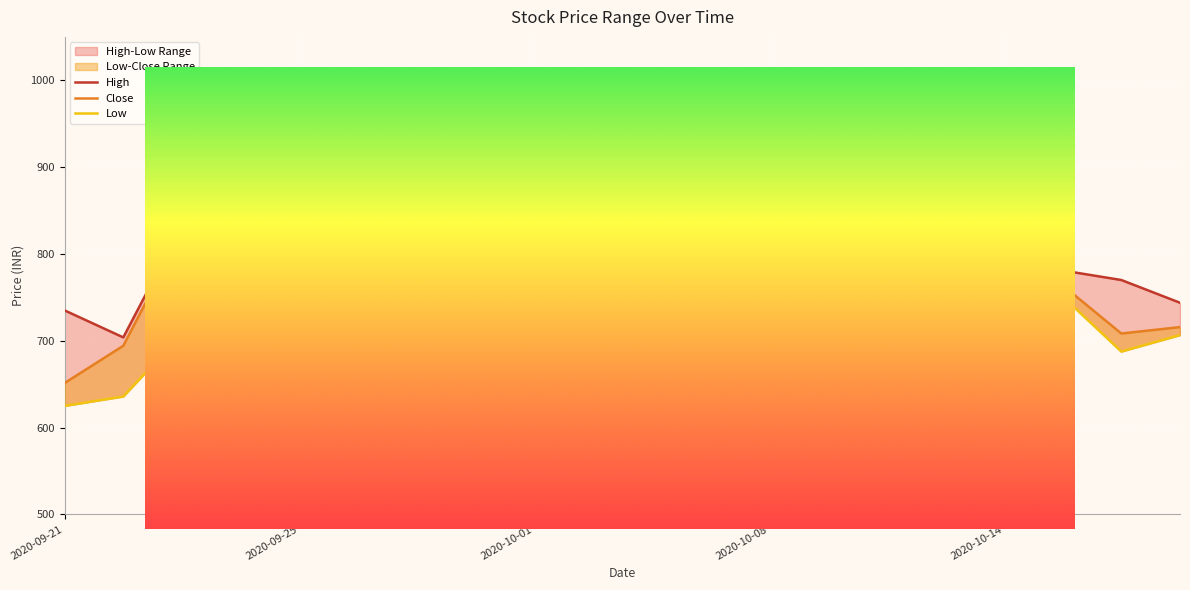

In High, how many points are higher than both neighbors (excluding endpoints)?

4